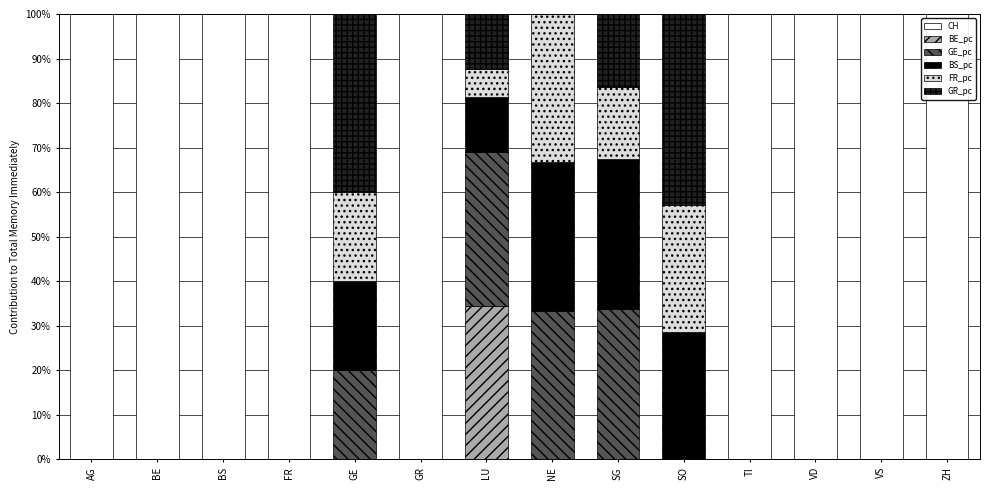

What is the maximum value for CH?

100.0